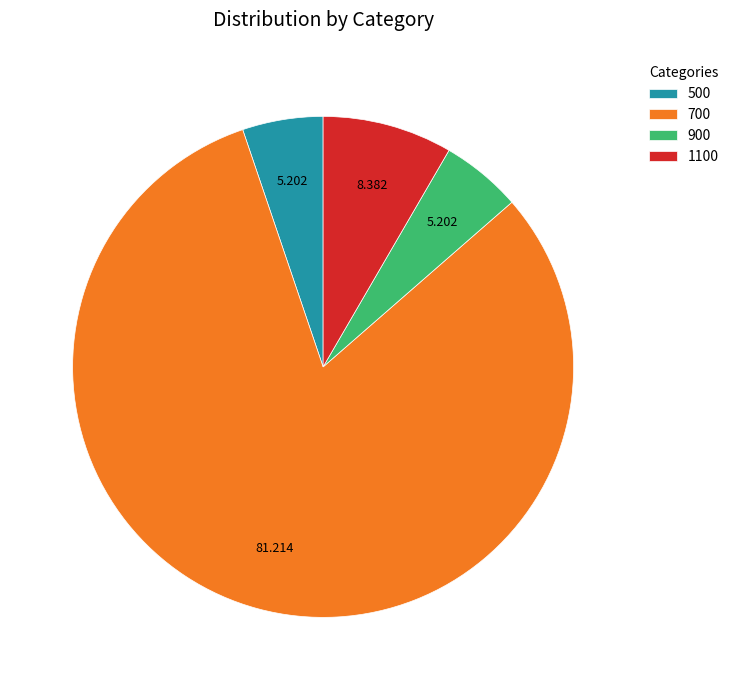

How many slices are in this pie chart?

4